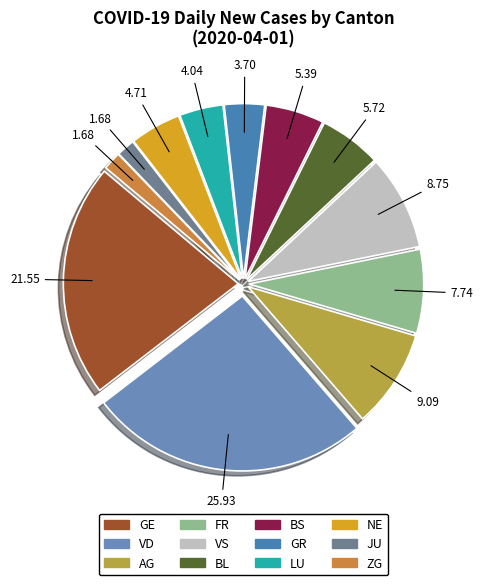

Is there any slice that represents more than half of the pie?

No